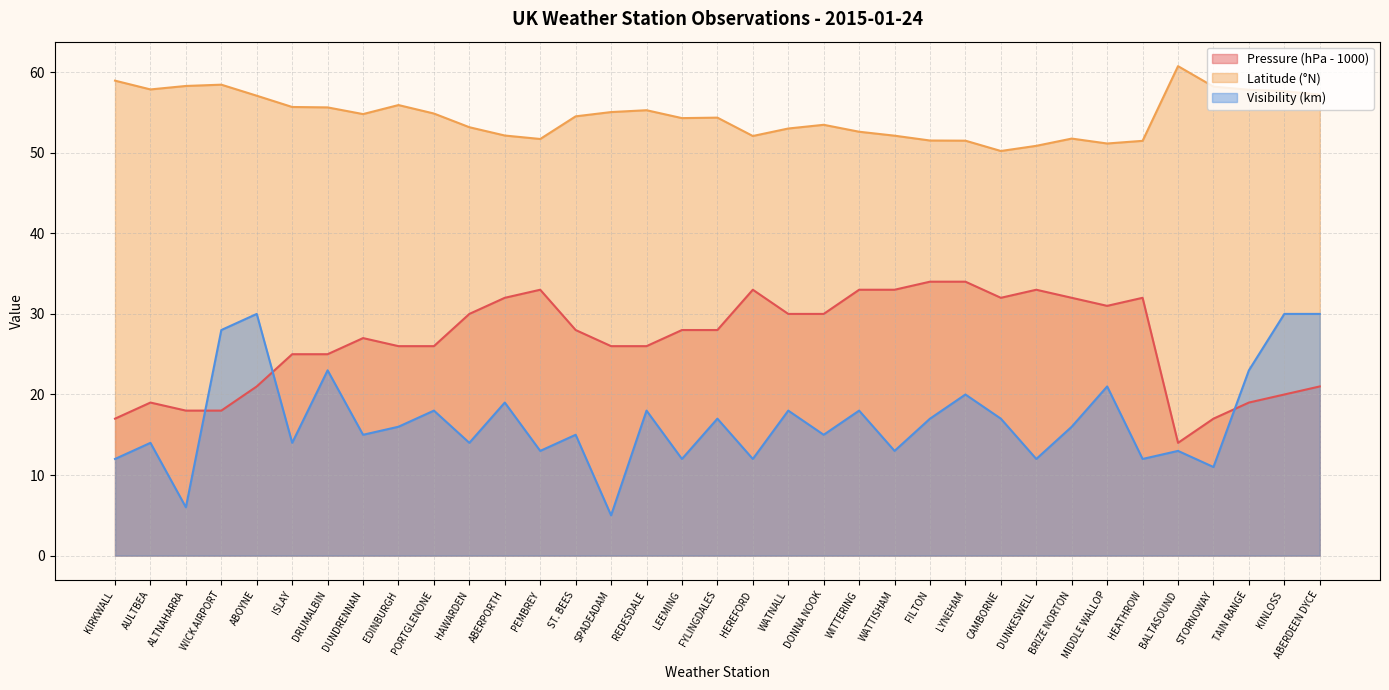

At which label is Pressure closest to 24?

ISLAY